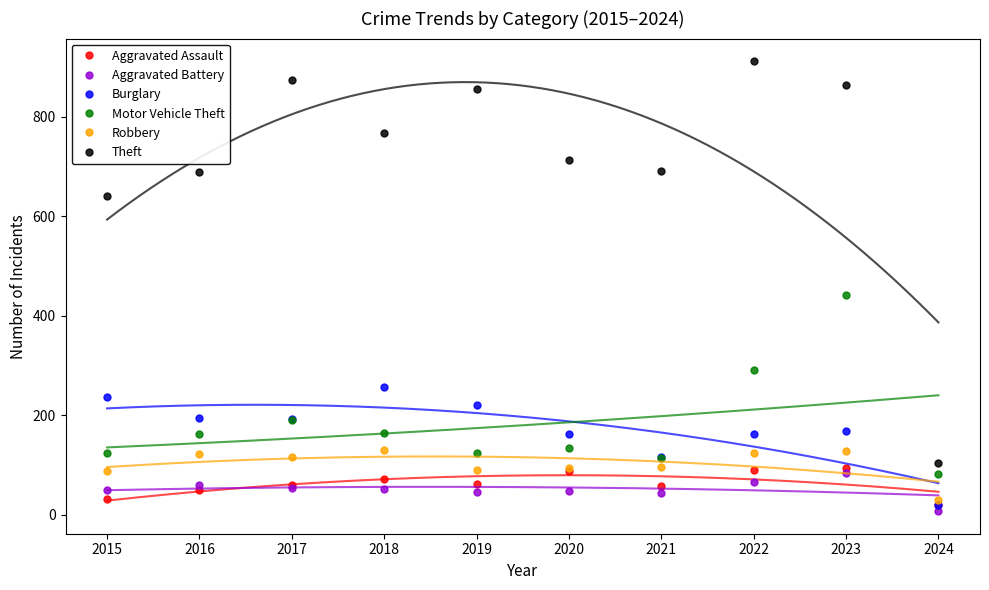

Where is the first local maximum for Robbery?

2016